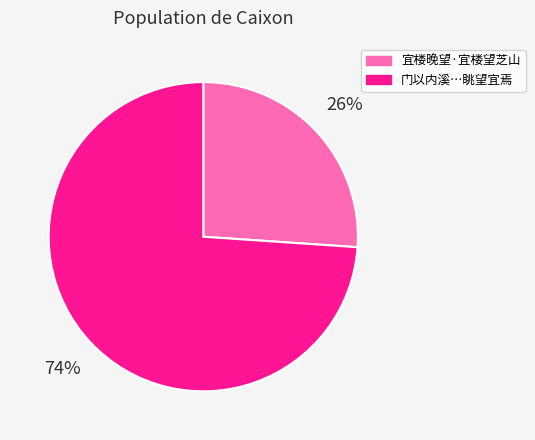

Does any single category account for the majority?

Yes